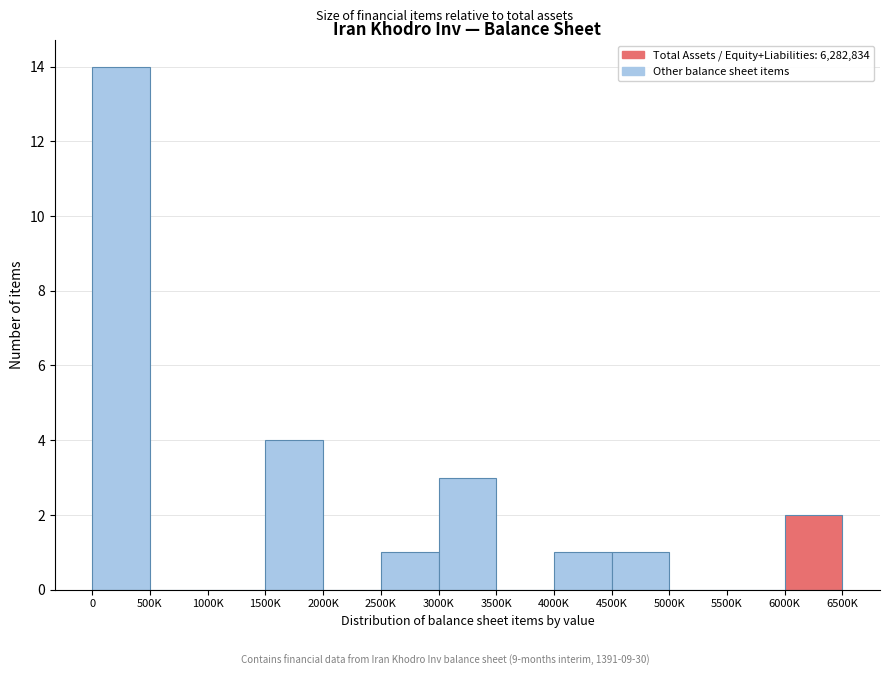

Reading right to left, transcribe all the data shown in this chart.

6000K=2	5500K=0	5000K=0	4500K=1	4000K=1	3500K=0	3000K=3	2500K=1	2000K=0	1500K=4	1000K=0	500K=0	0=14